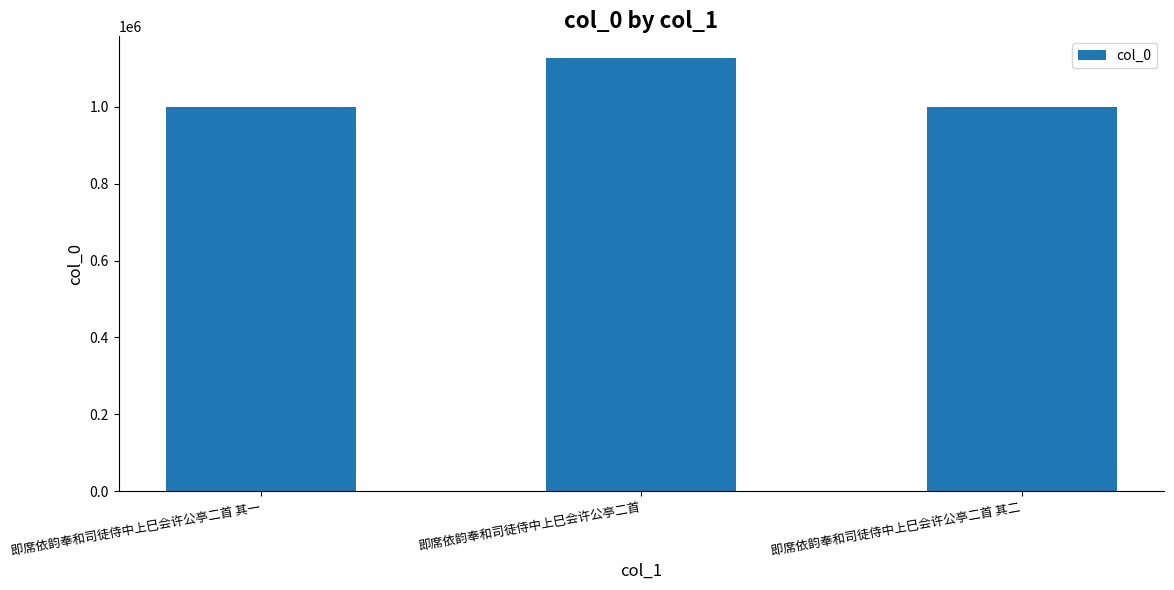

What is the ratio of the value at 即席依韵奉和司徒侍中上巳会许公亭二首 其二 to the value at 即席依韵奉和司徒侍中上巳会许公亭二首 其一?

1.0